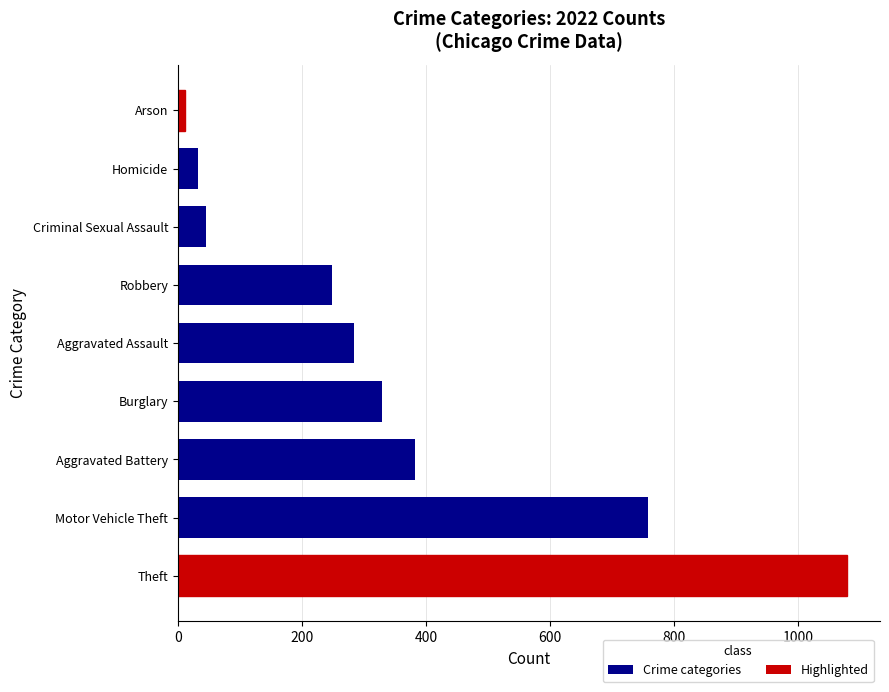

The chart shows a value of 474 at Motor Vehicle Theft. True or false?

False